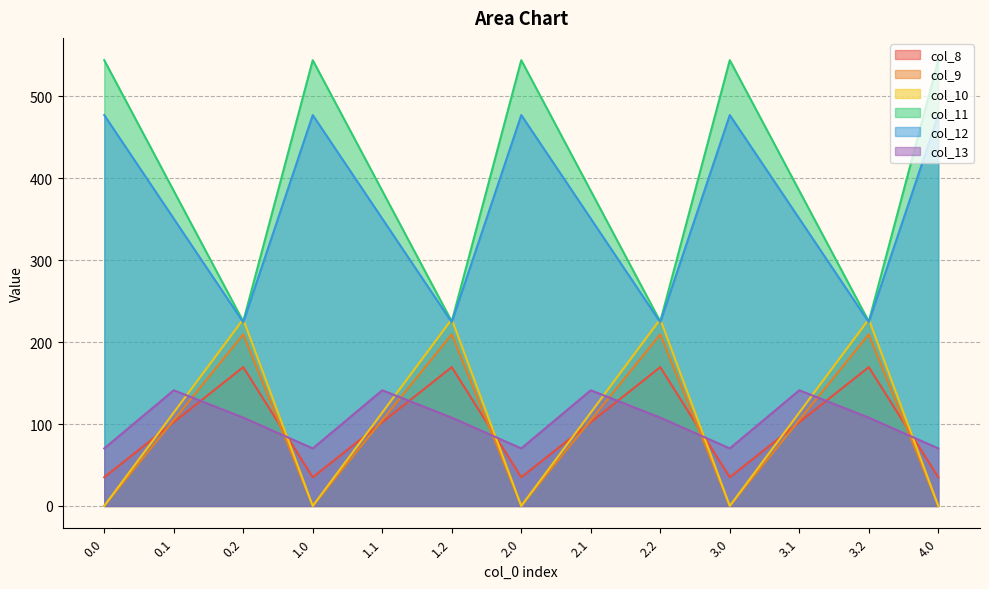

What is the greatest value displayed?

544.3